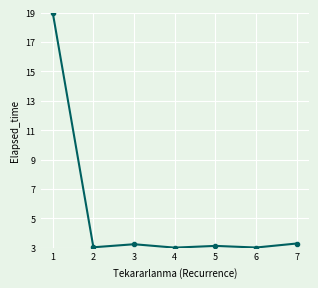

What is the change in value from 1 to 5?

-15.9